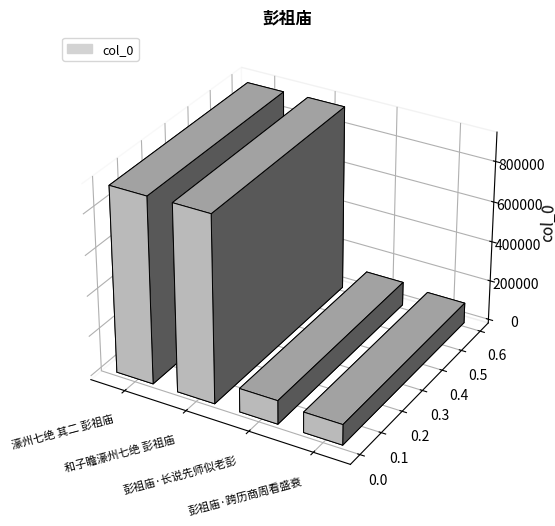

What is the approximate value at 彭祖庙·跨历商周看盛衰, to the nearest 100?

102200